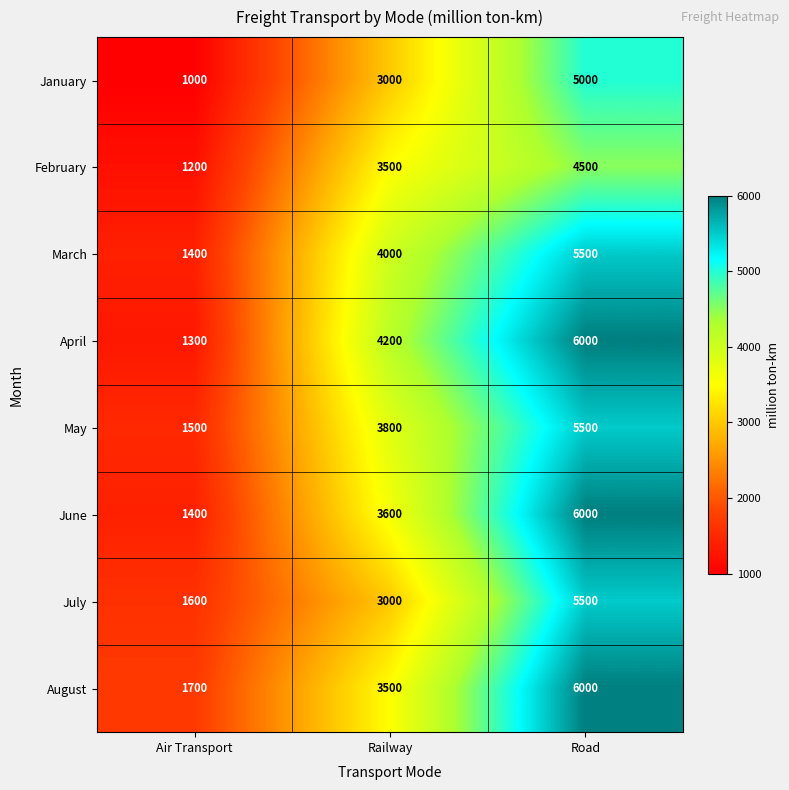

The April series shows 4200 at Railway. True or false?

True